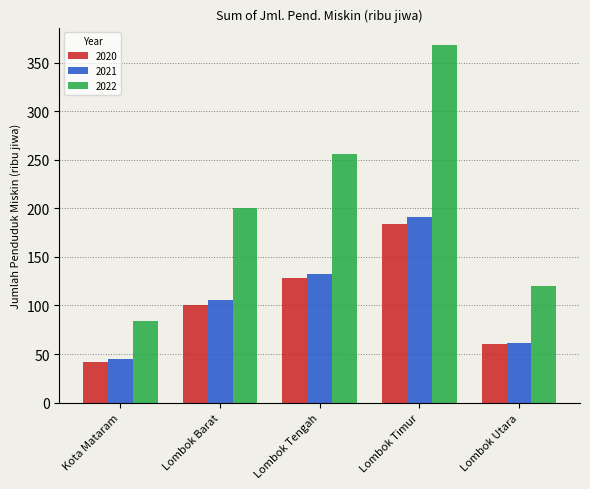

Is the value of 2022 at Kota Mataram greater than the value of 2020 at Lombok Utara?

Yes